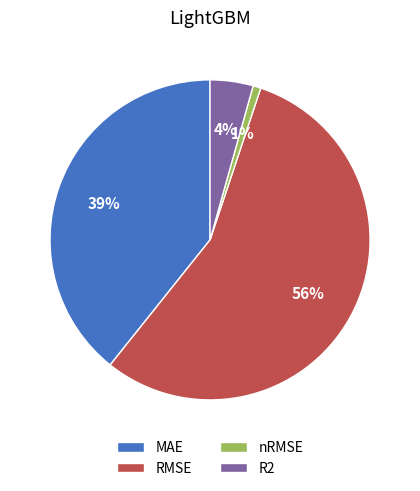

The RMSE slice represents 56% of the pie. True or false?

True